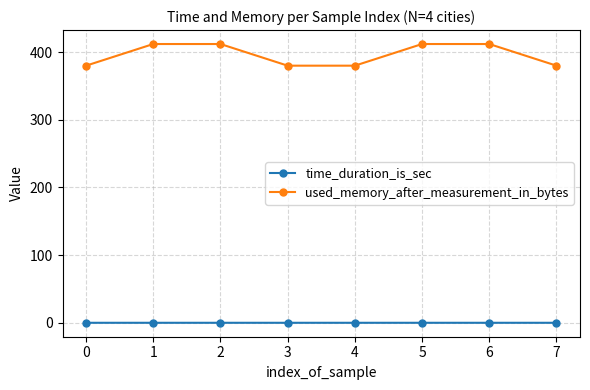

True or false: used_memory_after_measurement_in_bytes and time_duration_is_sec cross at least once.

False